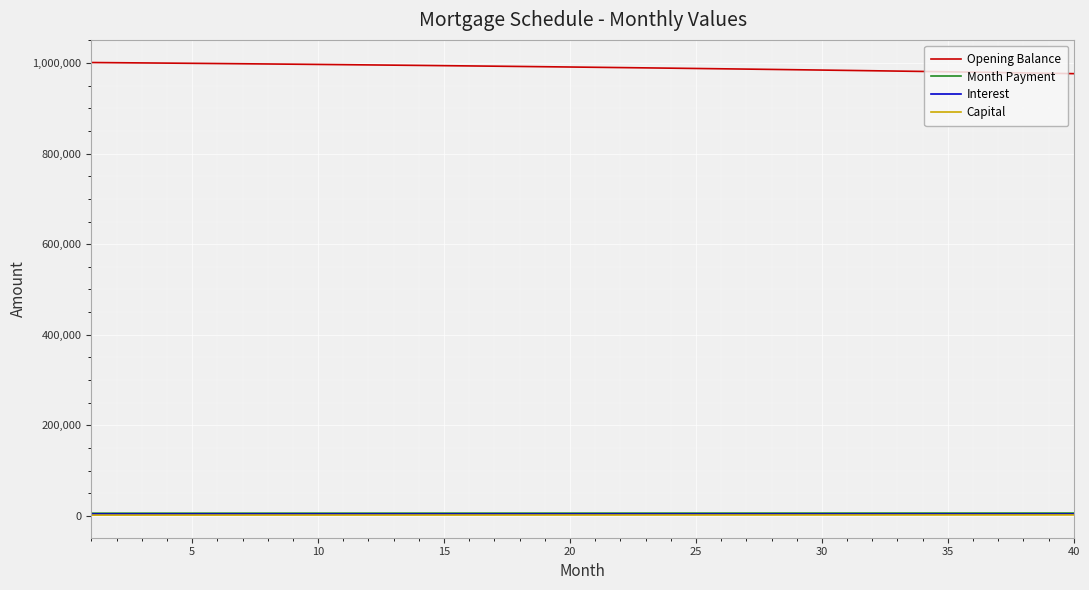

What is the lowest value of the Opening Balance series?

976651.4